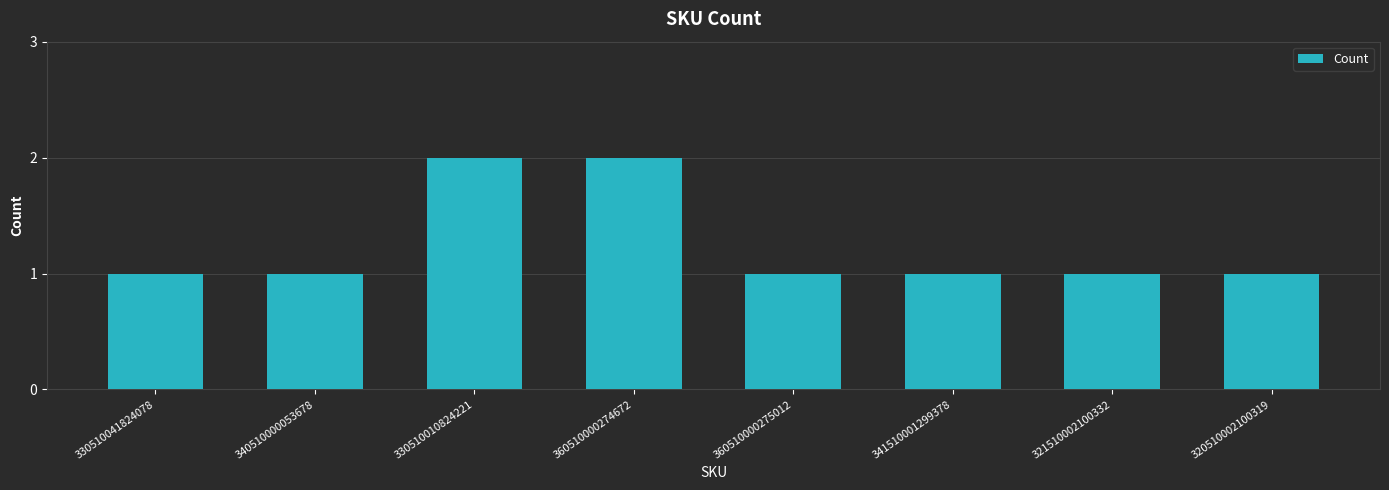

What is the maximum value shown in the chart?

2